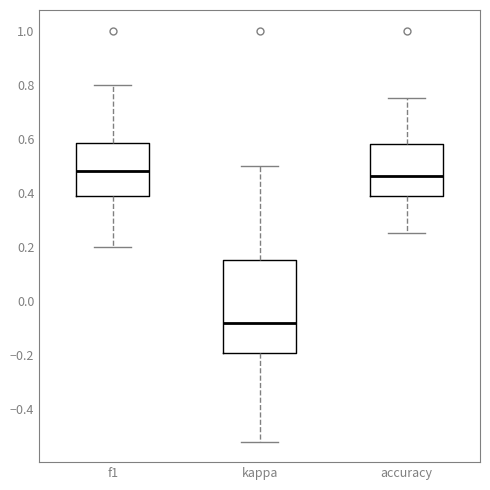

Where does the median line of the box for accuracy sit on the y-axis? The values are not printed on the chart, so give them approximately, as read against the axis.

0.46